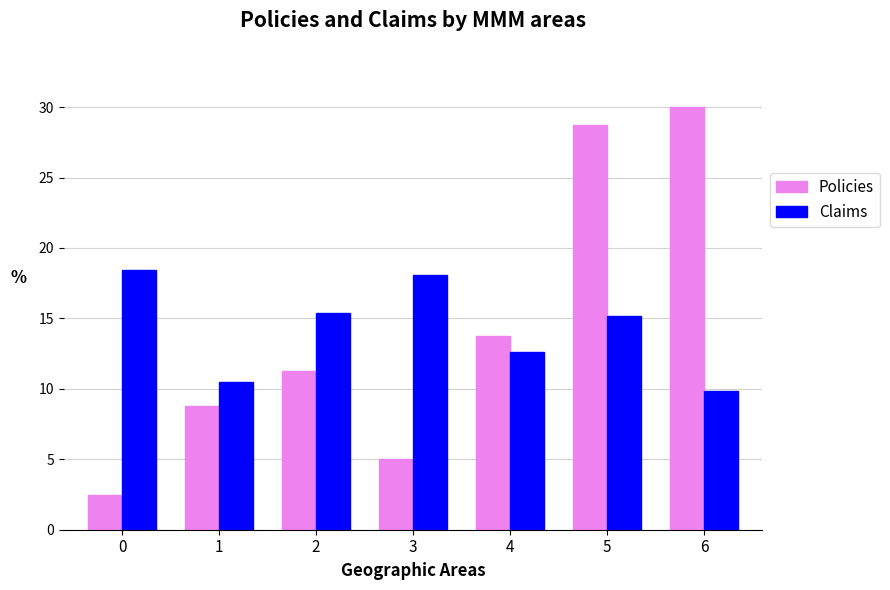

The Claims series shows 17.4 at 6. True or false?

False